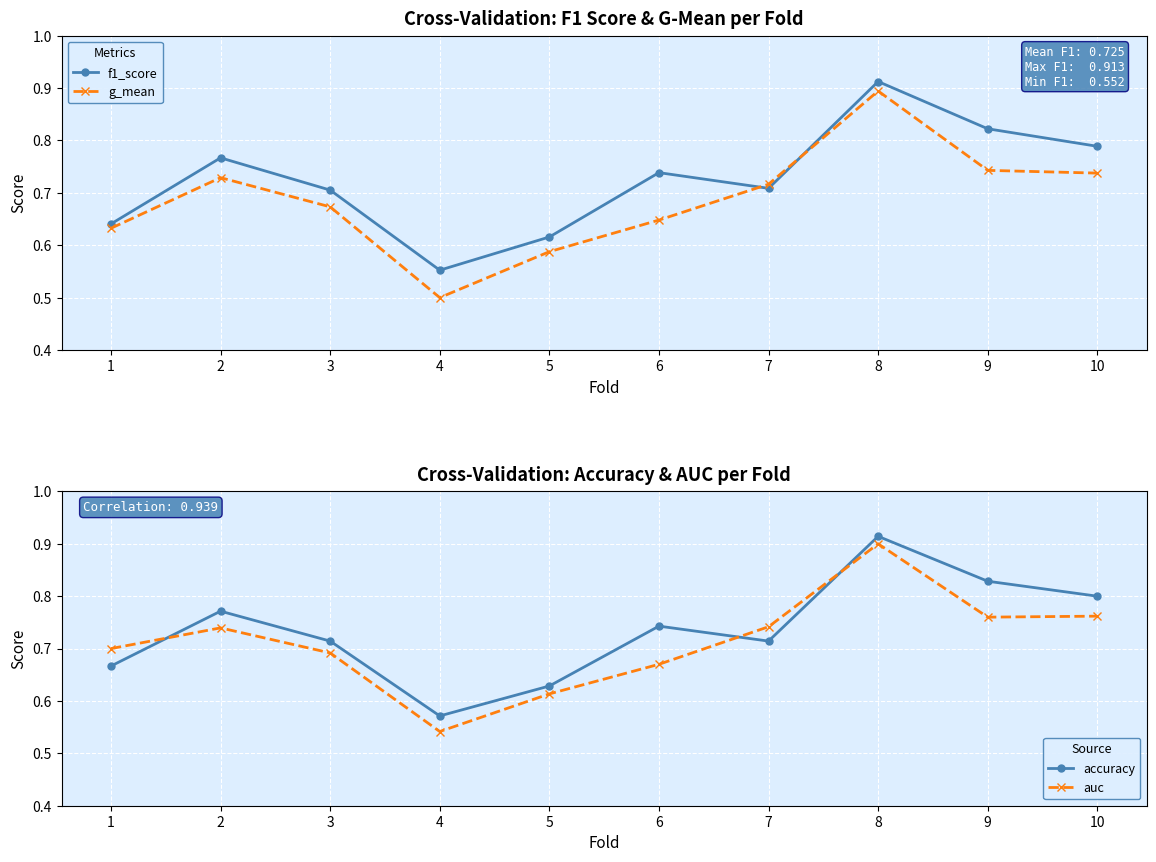

At which category does the chart reach its peak across all series?

8